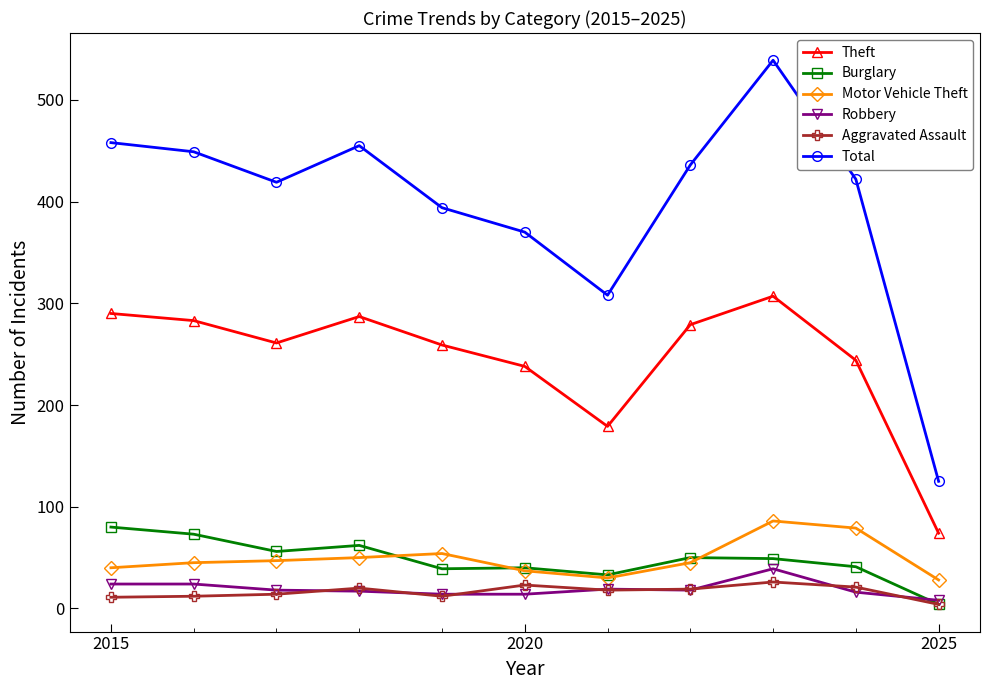

Which series has the largest total across all categories?

Total